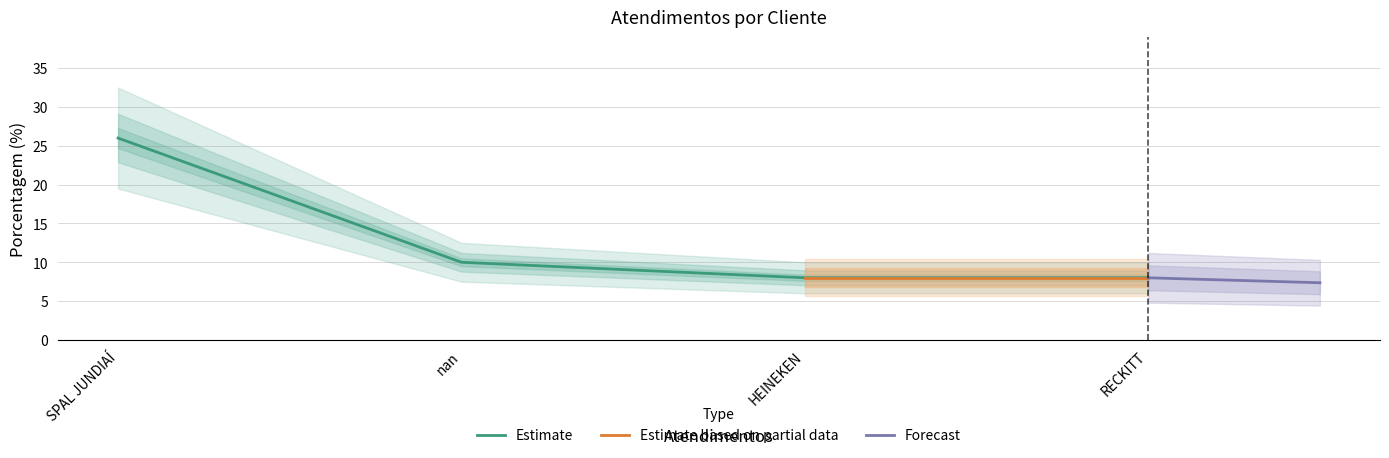

What is the difference between the values at SPAL JUNDIAÍ and RECKITT?

18